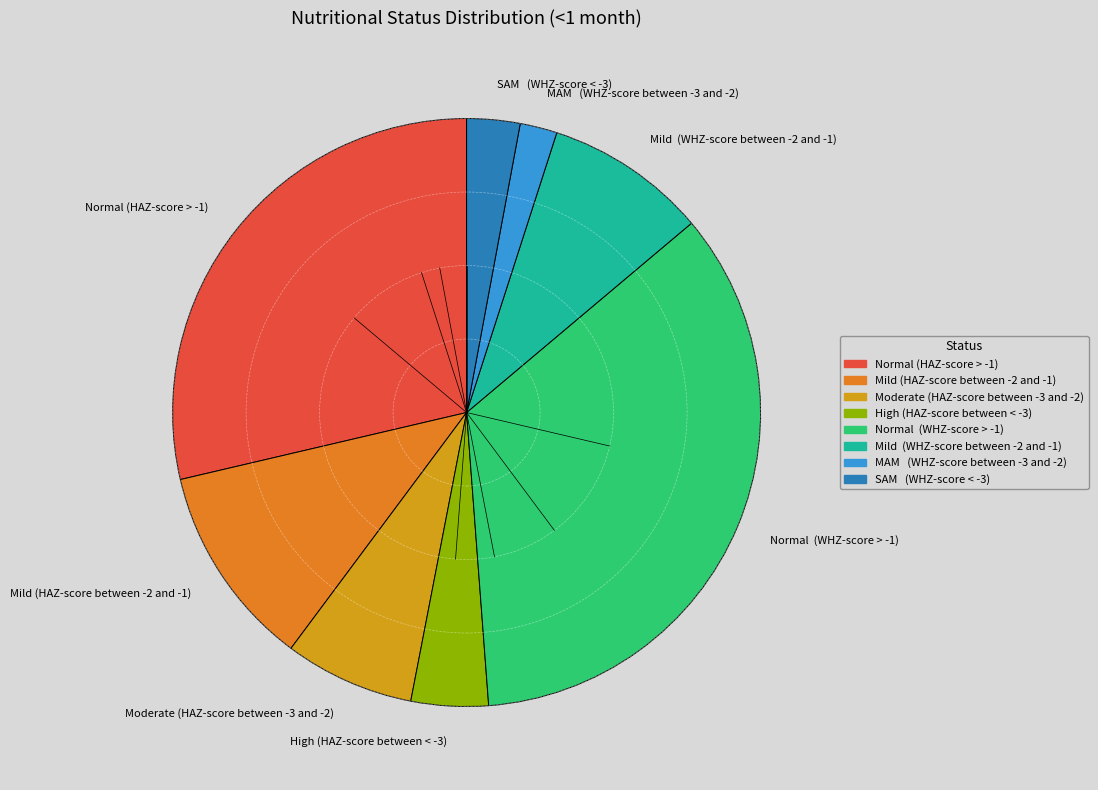

Between MAM (WHZ-score between -3 and -2) and Mild (WHZ-score between -2 and -1), which is larger?

Mild (WHZ-score between -2 and -1)